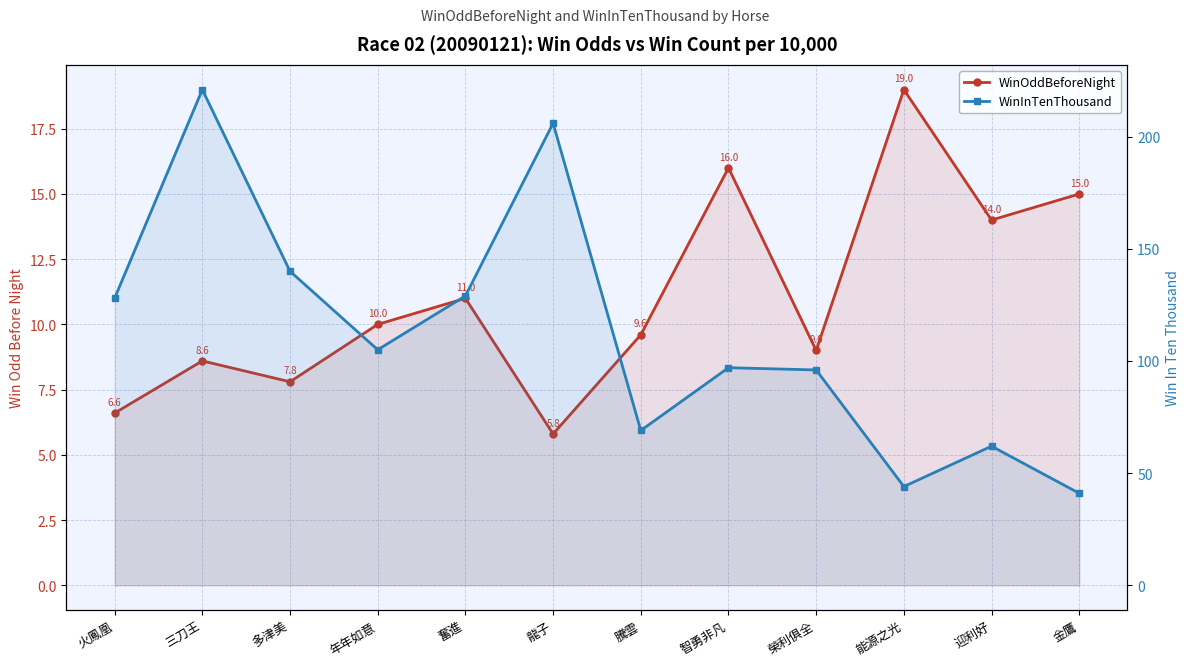

What is the label of the 10th point from the right?

多津美